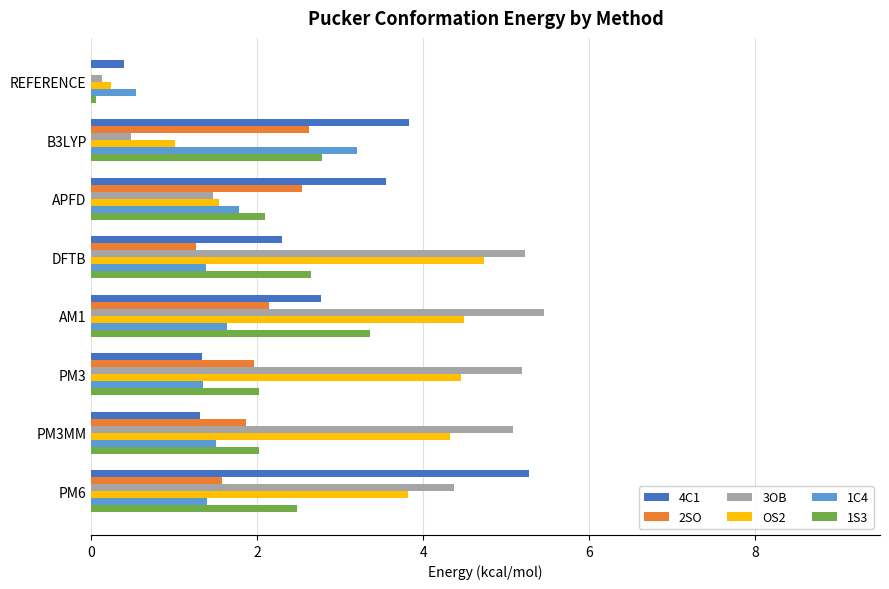

Between APFD and PM6, which series saw the biggest shift?

3OB